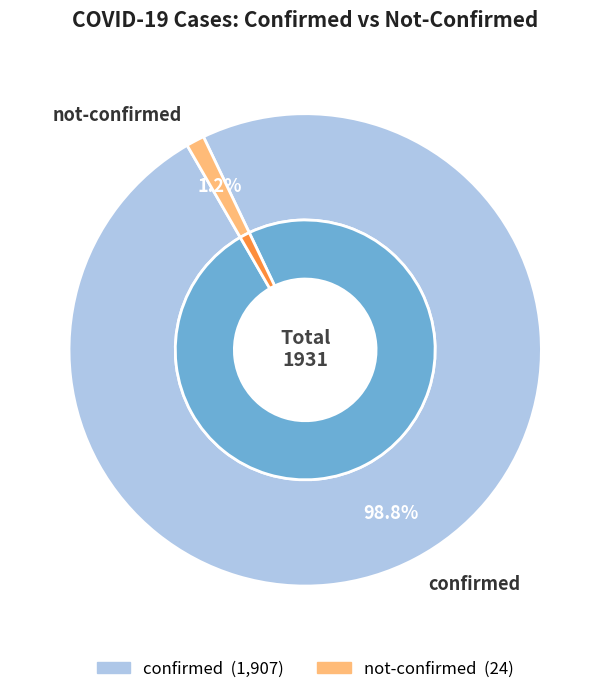

Which slice is the smallest?

not-confirmed